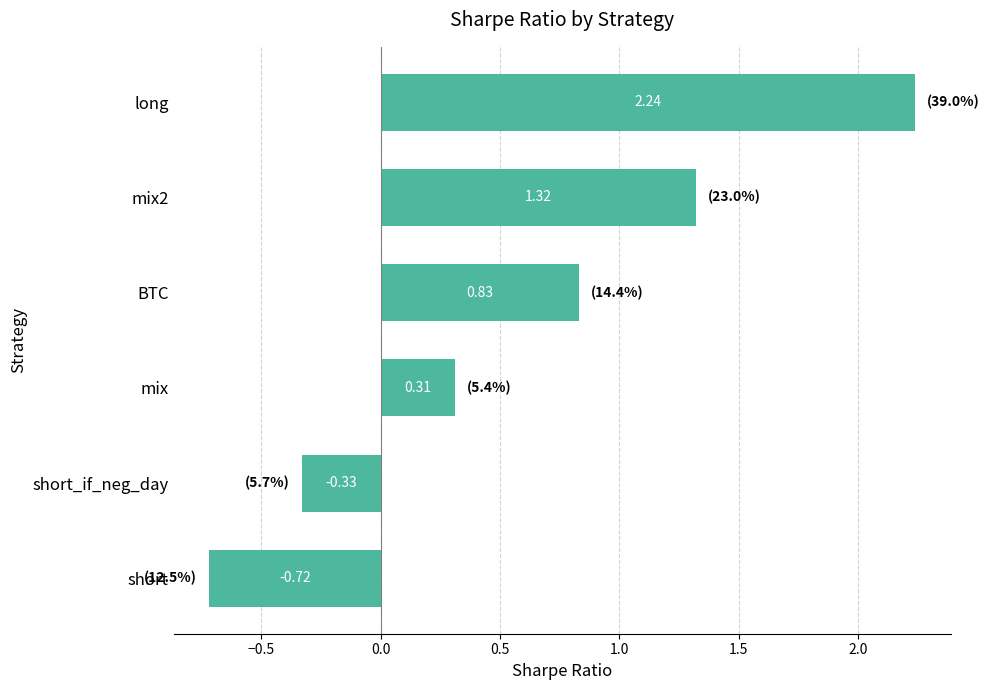

List the labels in order of value, smallest first.

short, short_if_neg_day, mix, BTC, mix2, long